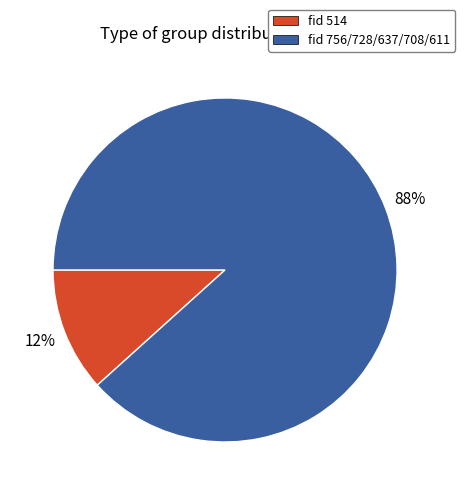

What percentage is the fid 756/728/637/708/611 slice, to the nearest percent?

88%